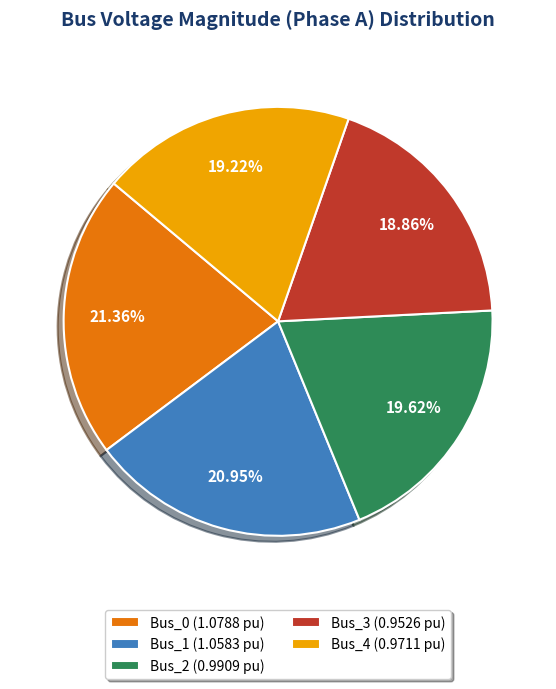

To the nearest percent, what portion does Bus_0 represent?

21%